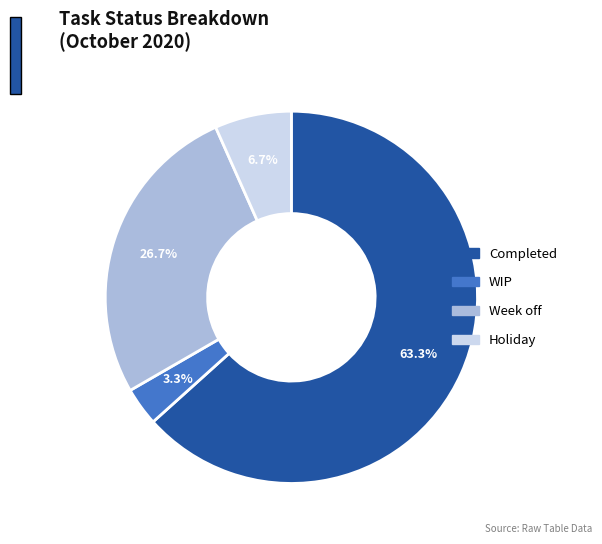

Count the number of slices in the pie.

4